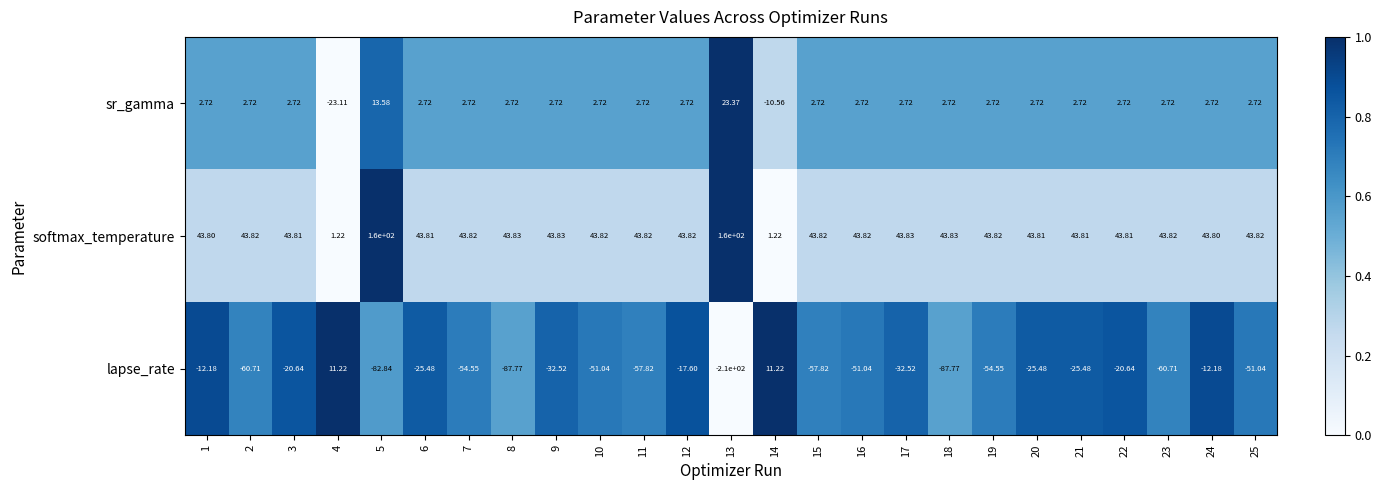

Which category has the lowest value across all series?

13